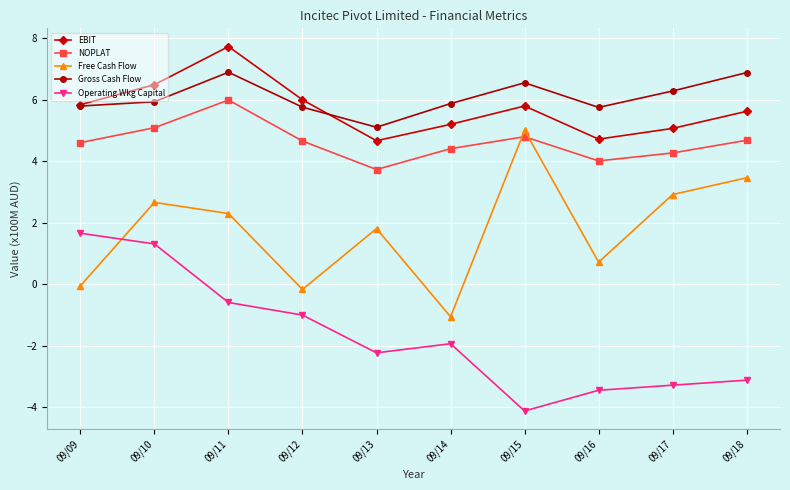

What is the minimum value shown in the chart?

-4.1